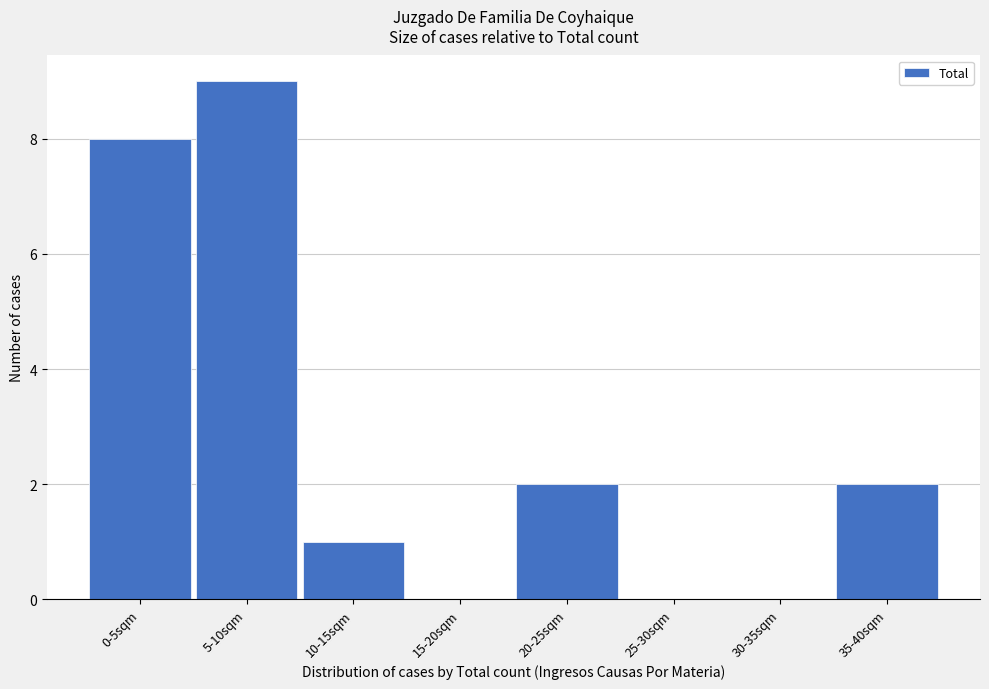

Reading left to right, transcribe all the data shown in this chart.

0-5sqm=8	5-10sqm=9	10-15sqm=1	15-20sqm=0	20-25sqm=2	25-30sqm=0	30-35sqm=0	35-40sqm=2